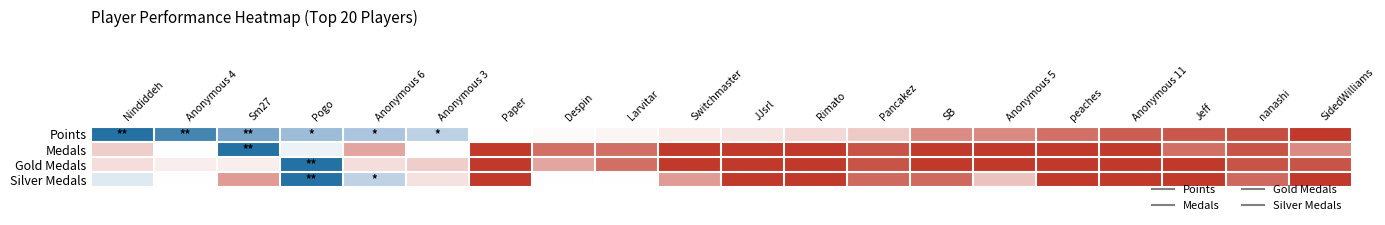

Rank the series at nanashi from highest to lowest value.

Silver Medals, Medals, Gold Medals, Points